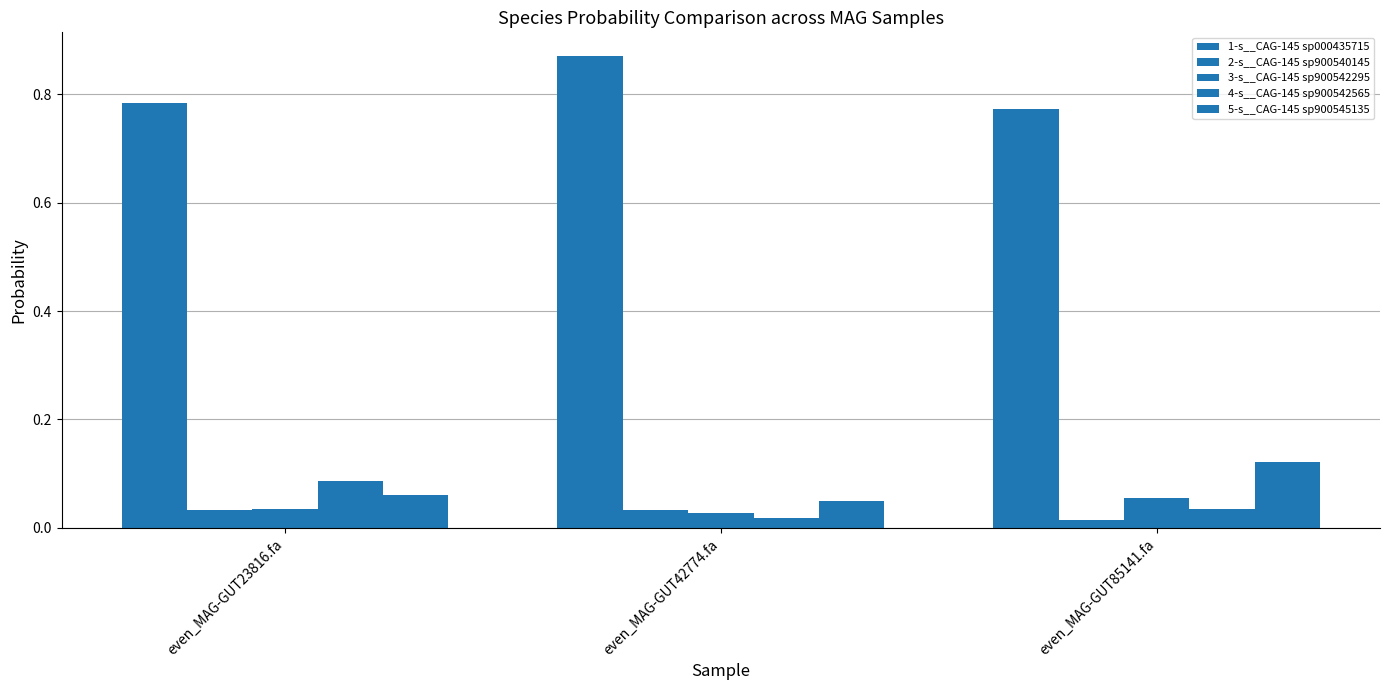

What is the approximate value of 3-s__CAG-145 sp900542295 at even_MAG-GUT85141.fa?

0.1